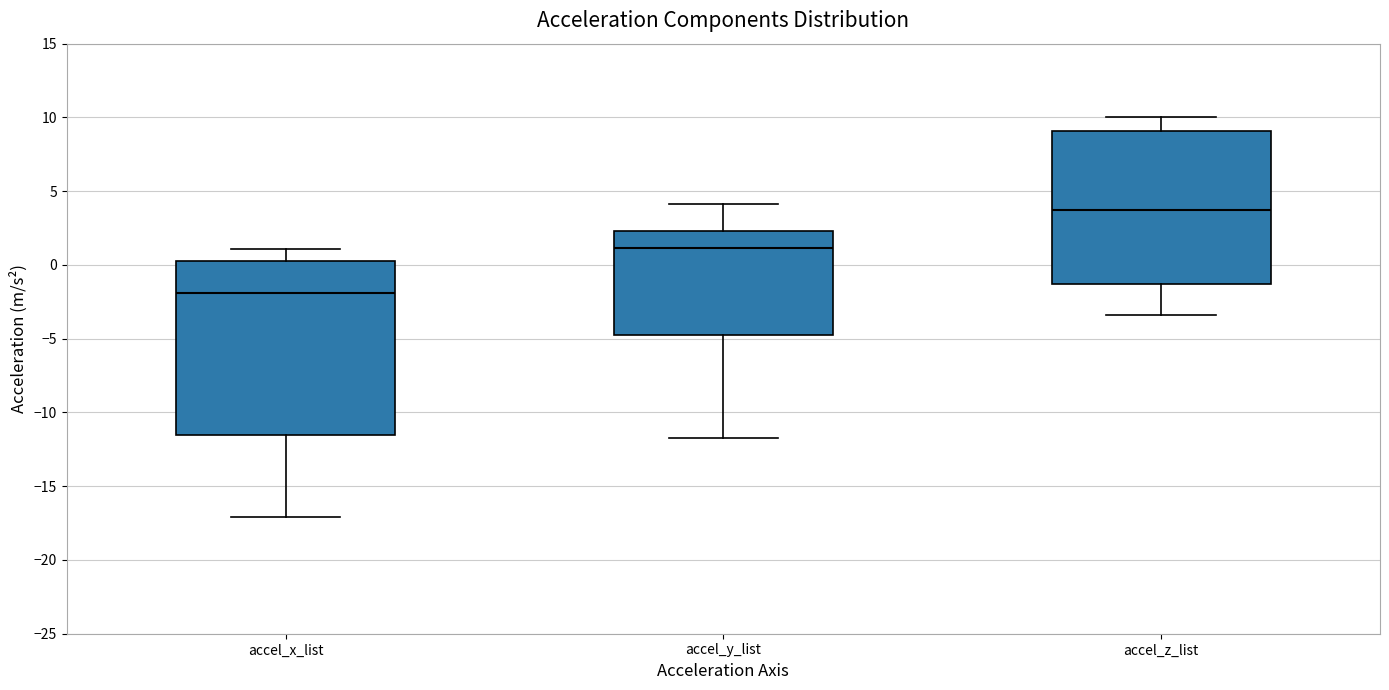

Reading left to right, read every box against the y-axis: the position of its median line, the range the box covers, and the ends of its whiskers. The values are not printed on the chart, so give them approximately, as read against the axis.

accel_x_list: median -2.0, box -11.5 to 0.5, whiskers -17.0 to 1.0
accel_y_list: median 1.0, box -4.5 to 2.5, whiskers -11.5 to 4.0
accel_z_list: median 4.0, box -1.5 to 9.0, whiskers -3.5 to 10.0